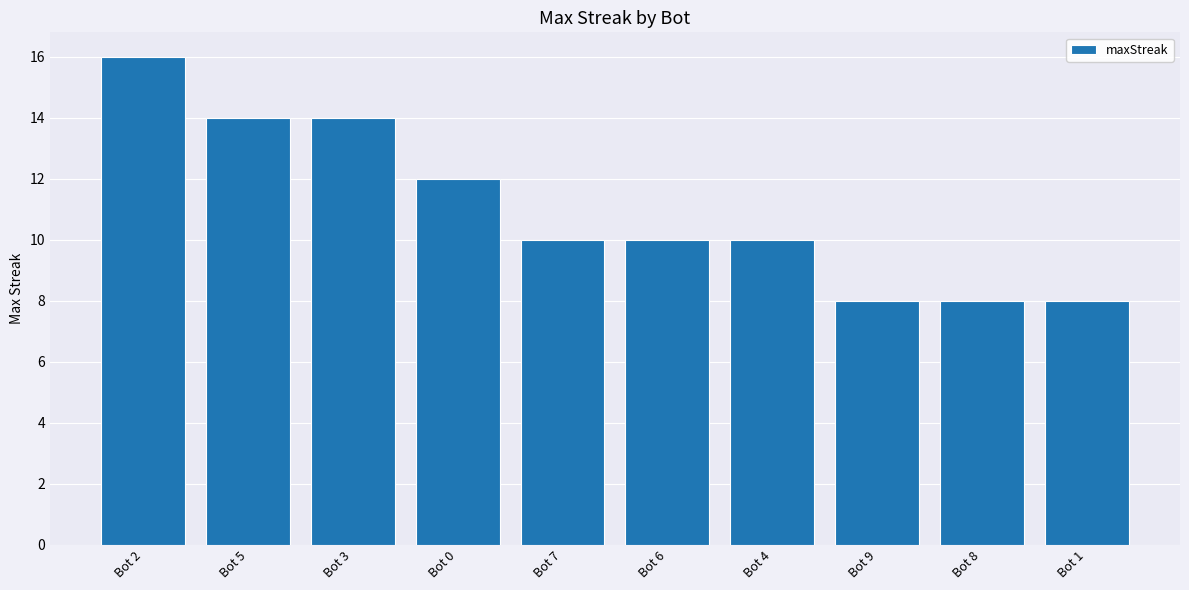

What is the difference between the second highest and second lowest values?

6